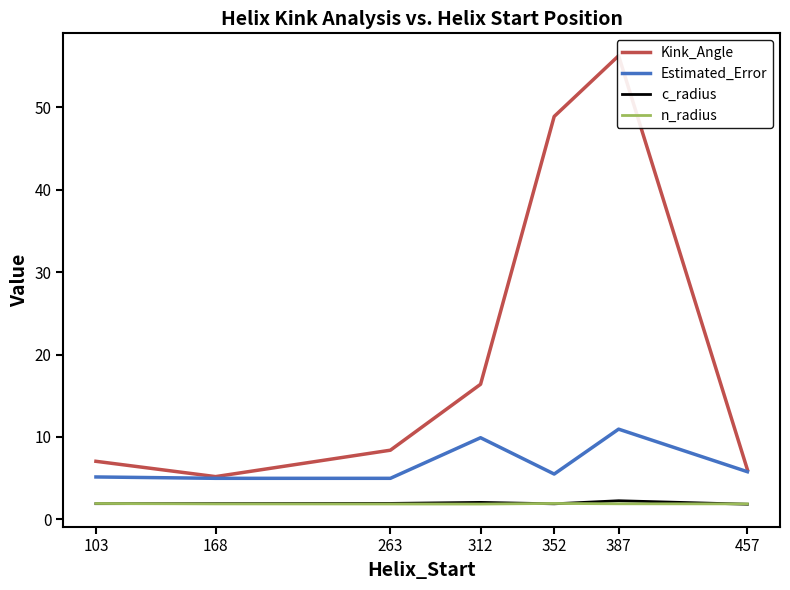

Rank the series by their maximum value, from lowest to highest.

n_radius, c_radius, Estimated_Error, Kink_Angle